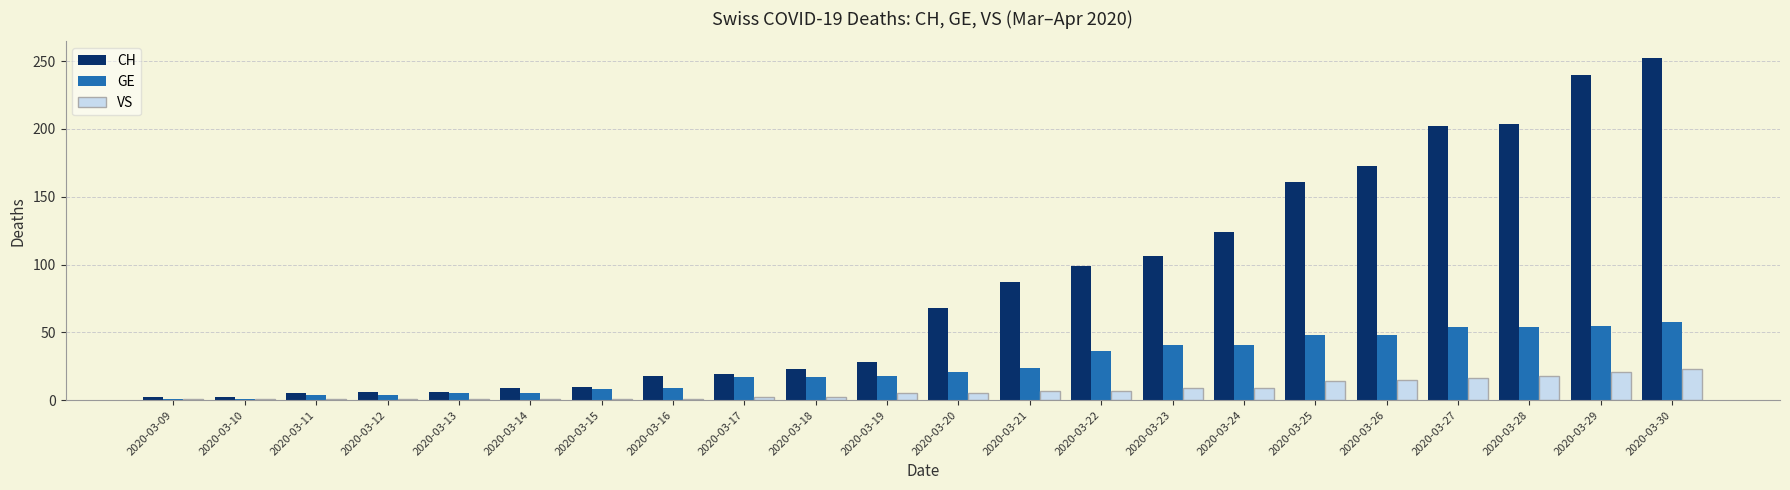

Where is CH nearest to the value 127?

2020-03-24